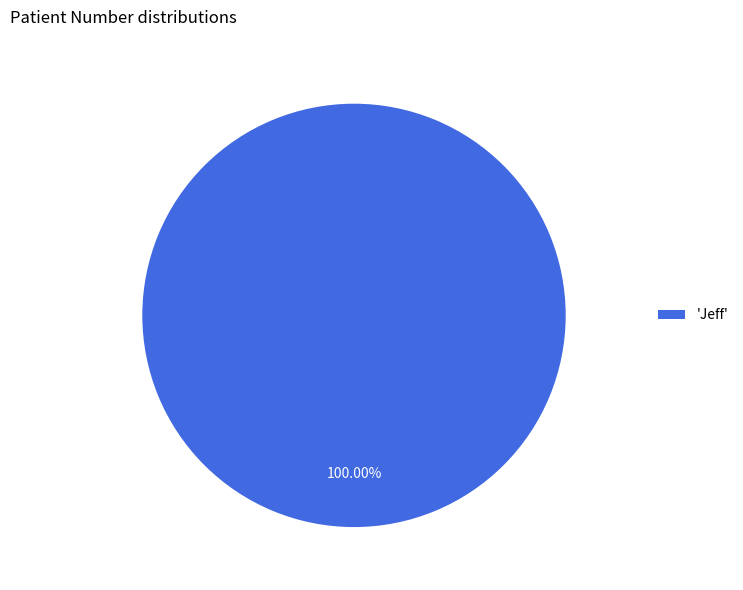

Does any single category account for the majority?

Yes